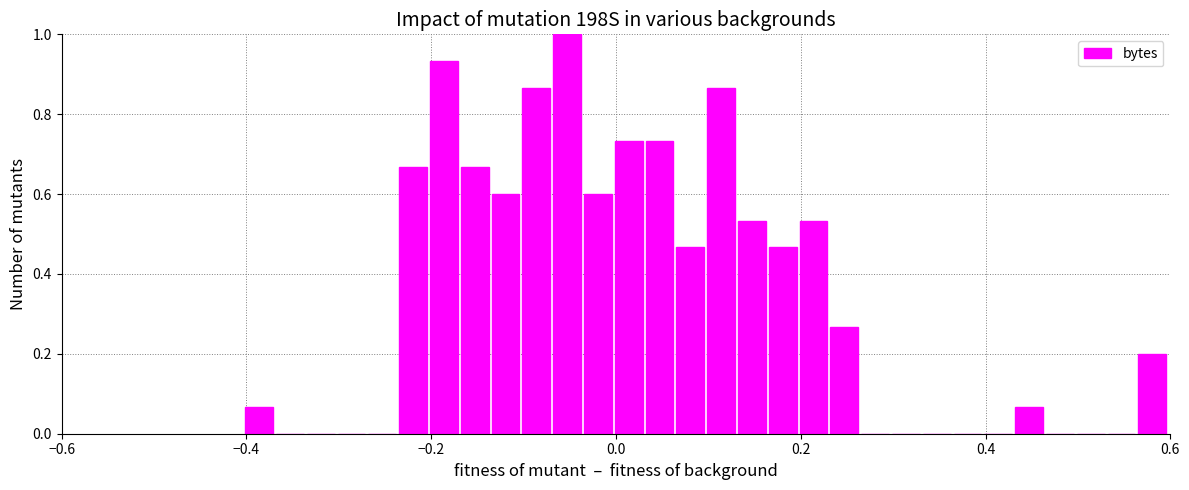

Read against the x-axis, roughly where is the centre of the tallest bar?

-0.06